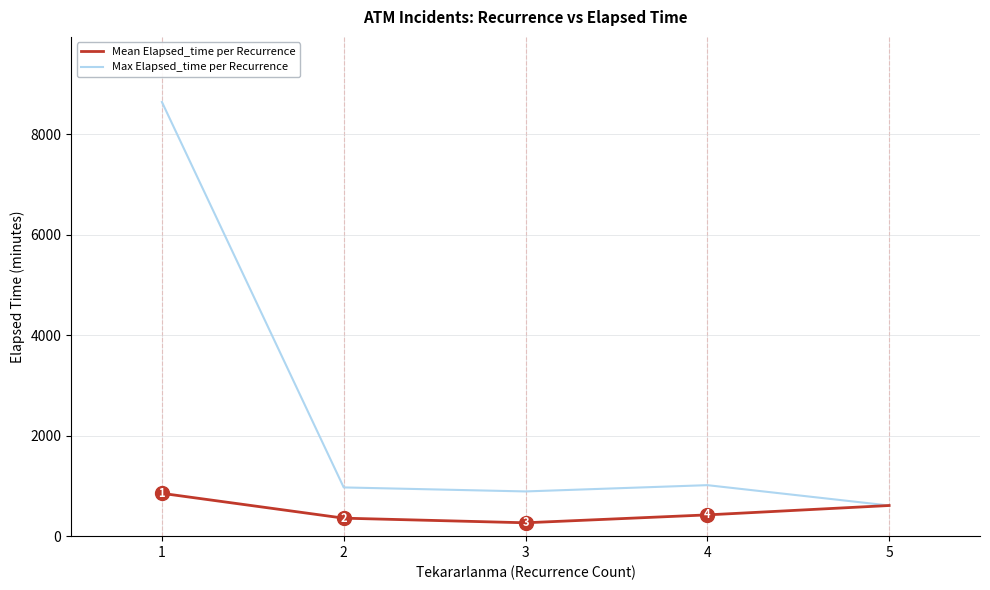

Which category has the highest value in the Max Elapsed_time per Recurrence series?

1